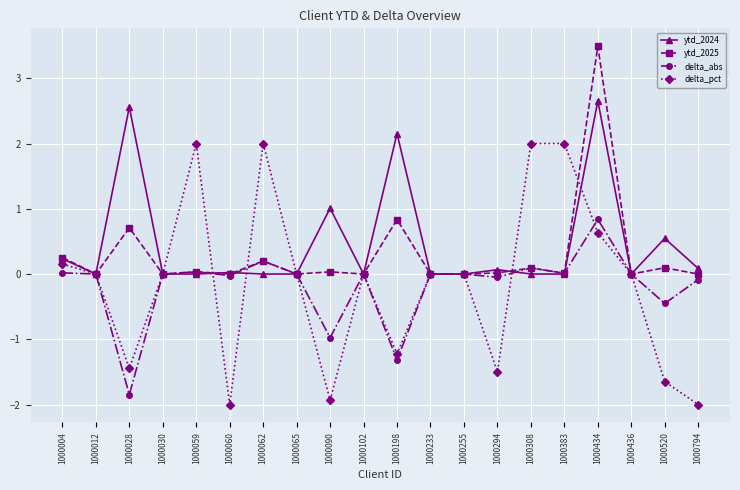

Which series has the widest spread of values?

delta_pct